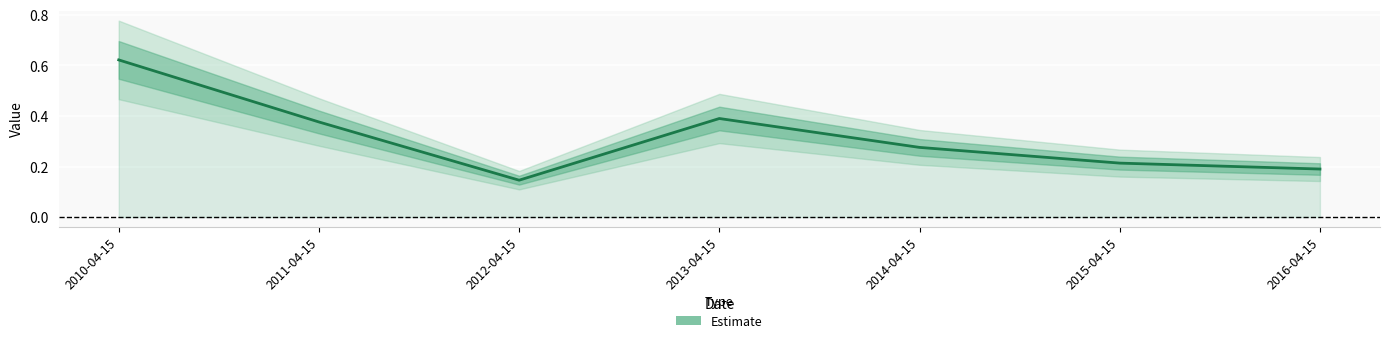

What is the difference between the values at 2010-04-15 and 2016-04-15?

0.4